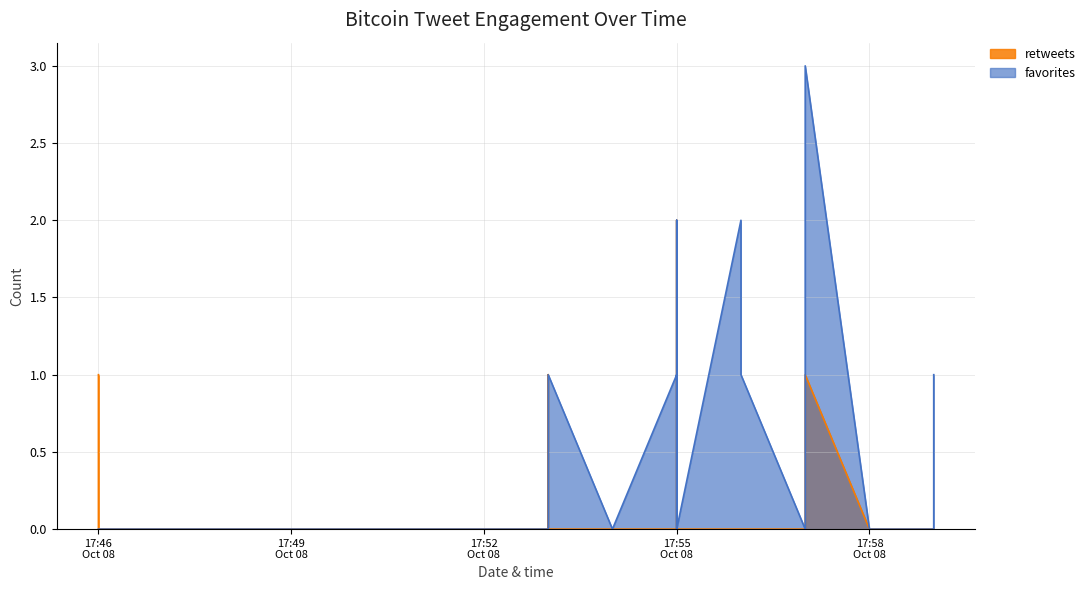

How many retweets values are between 0 and 1?

39